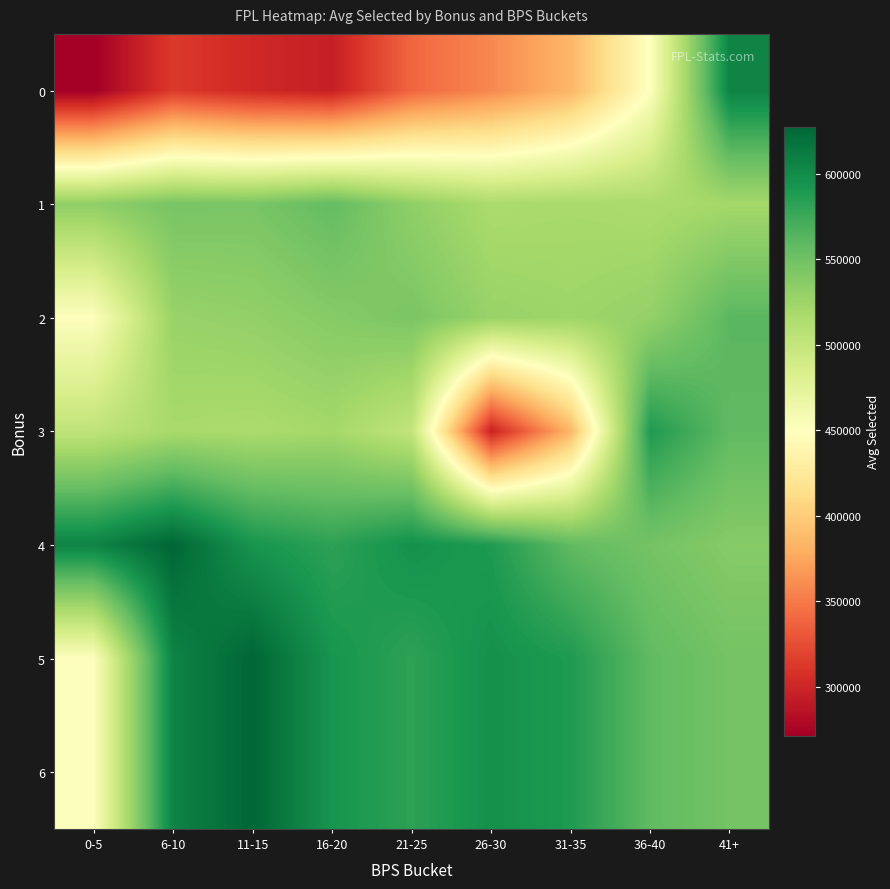

Rank the series at 0-5 from lowest to highest value.

0, 2, 5, 6, 3, 1, 4